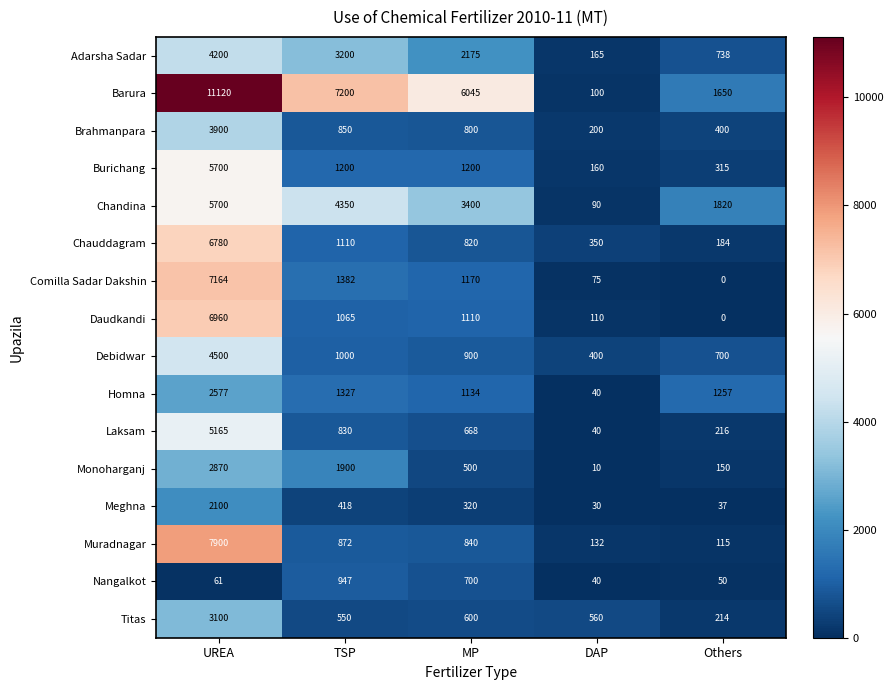

Which series has the largest total across all categories?

Barura